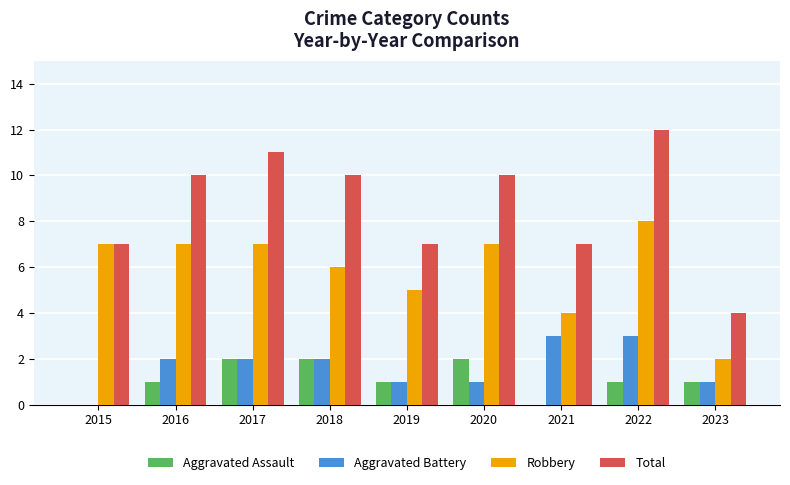

Which series has the largest total across all categories?

Total